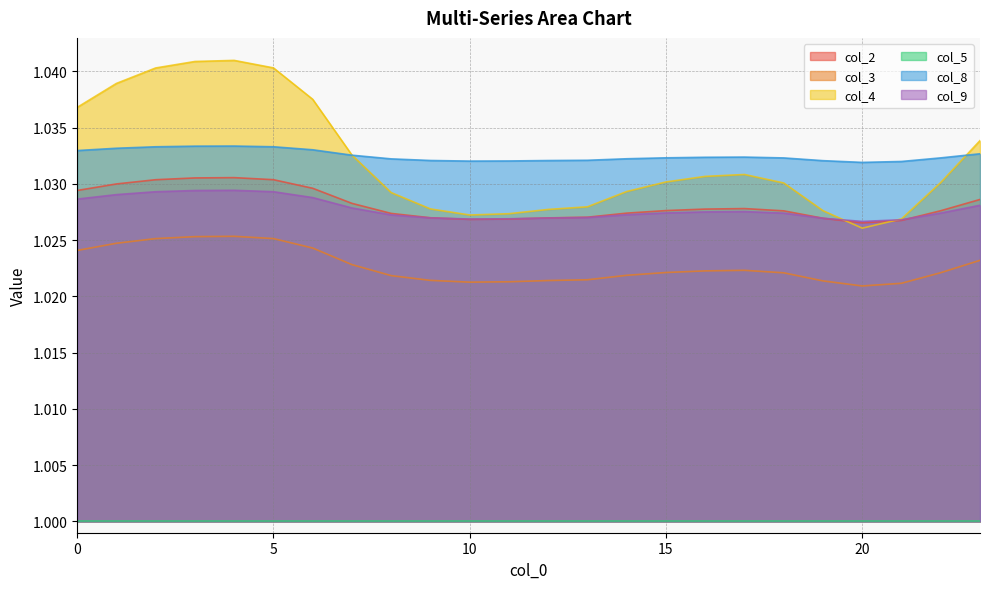

At how many categories does at least one series exceed 1?

24